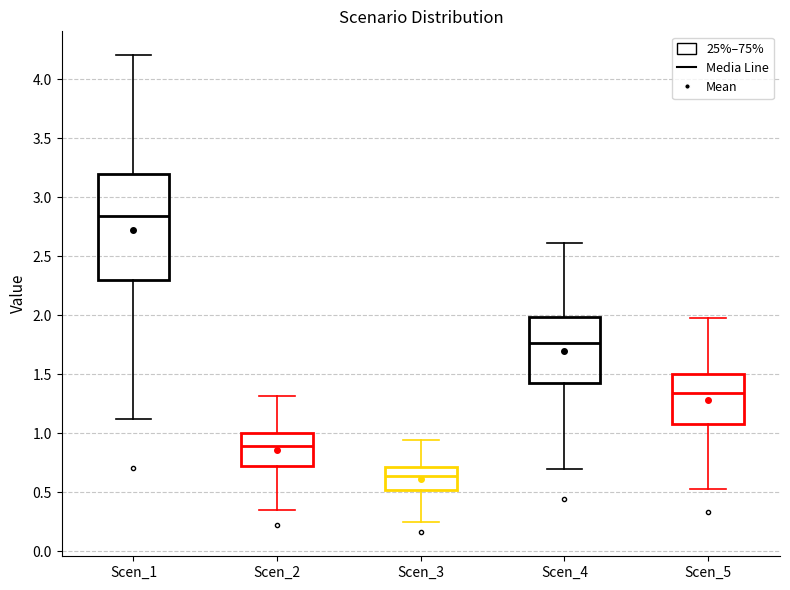

Where does the lower whisker of the box for Scen_4 end on the y-axis? The values are not printed on the chart, so give them approximately, as read against the axis.

0.70